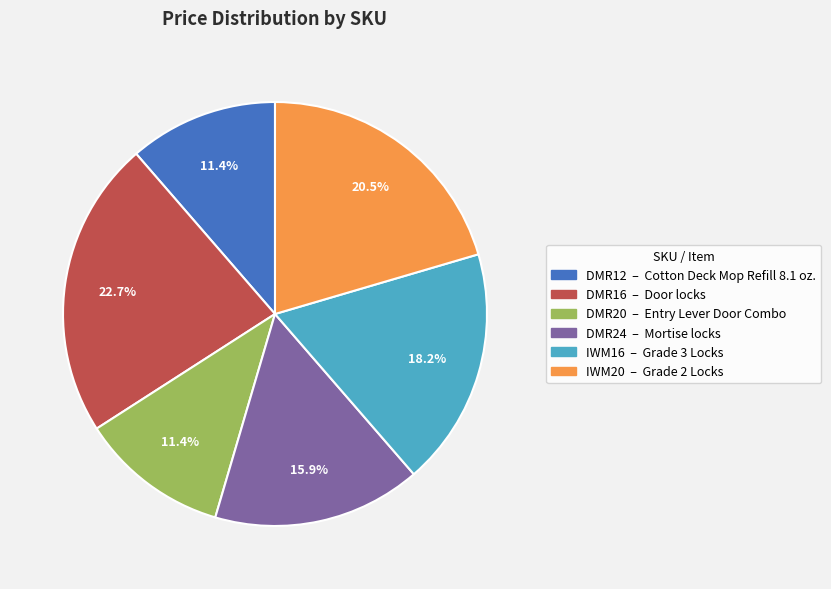

Is there a majority slice in this chart?

No